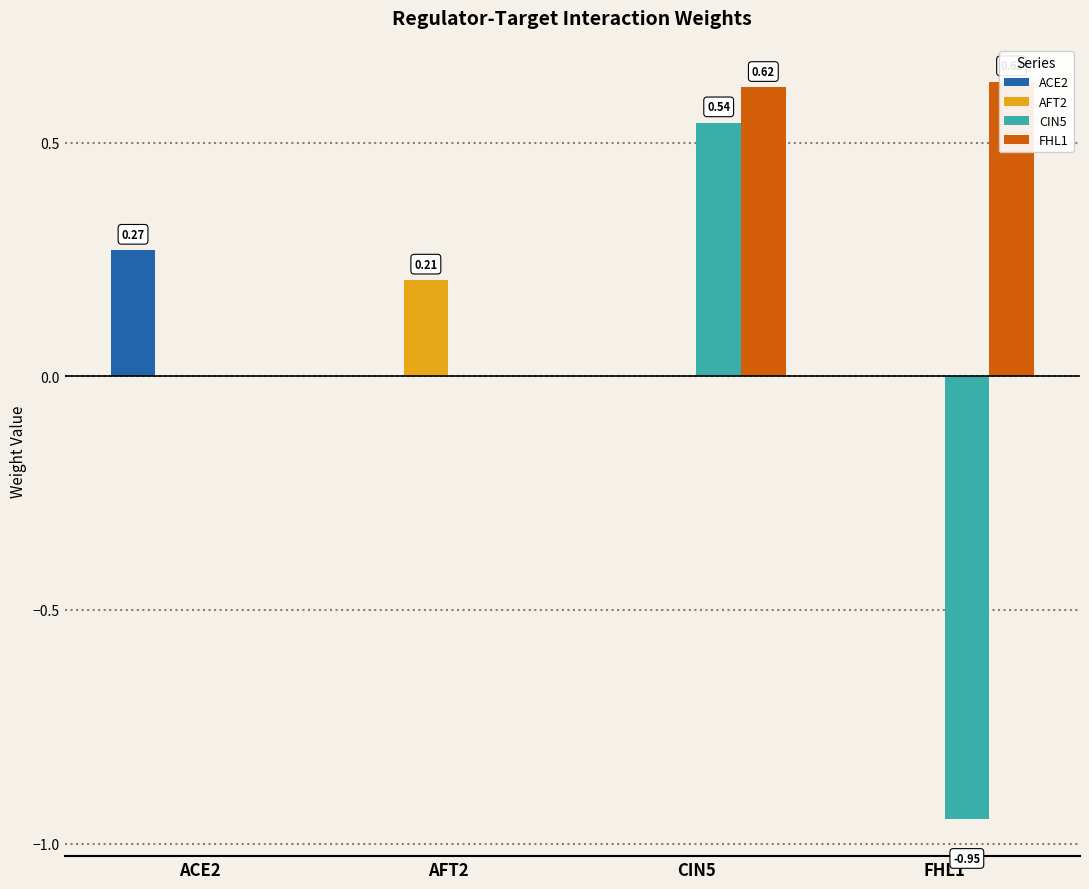

Reading right to left, list all the values displayed in this chart.

ACE2: FHL1=0.0	CIN5=0.0	AFT2=0.0	ACE2=0.3
AFT2: FHL1=0.0	CIN5=0.0	AFT2=0.2	ACE2=0.0
CIN5: FHL1=-0.9	CIN5=0.5	AFT2=0.0	ACE2=0.0
FHL1: FHL1=0.6	CIN5=0.6	AFT2=0.0	ACE2=0.0